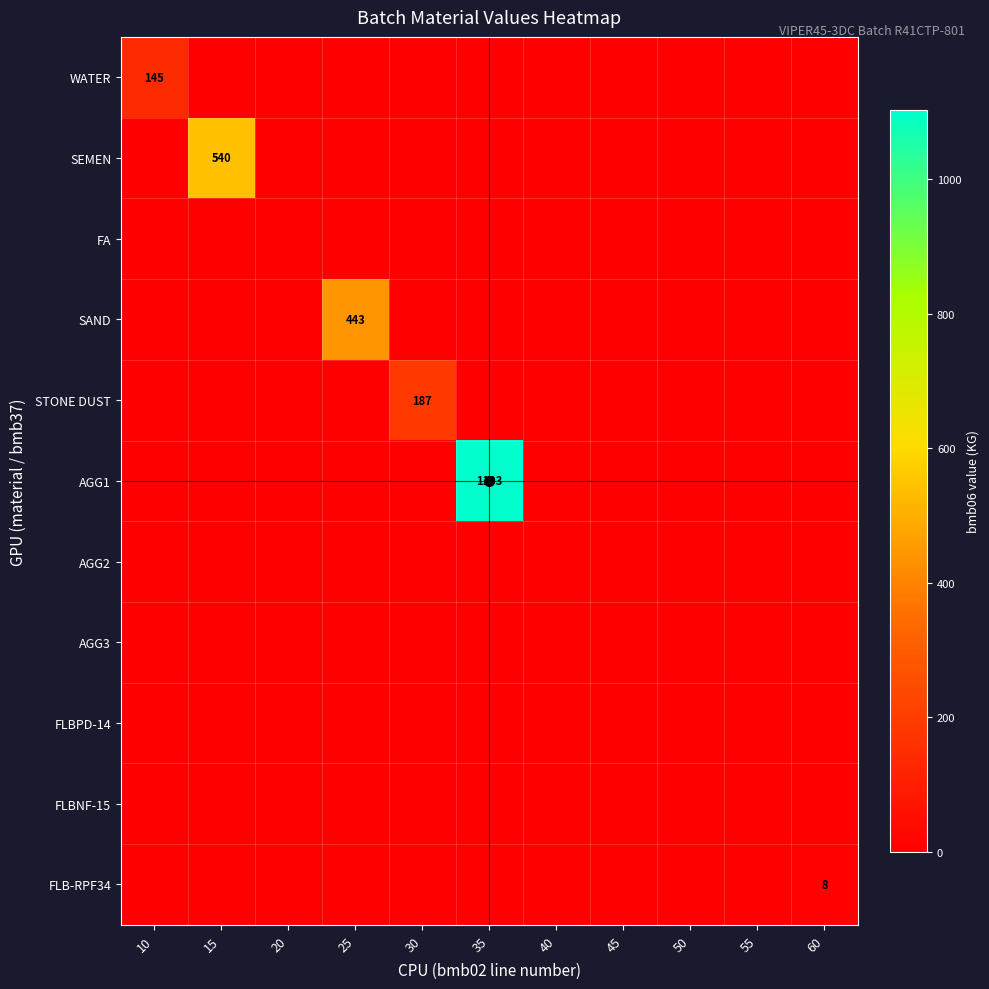

What is the average value of the WATER series?

13